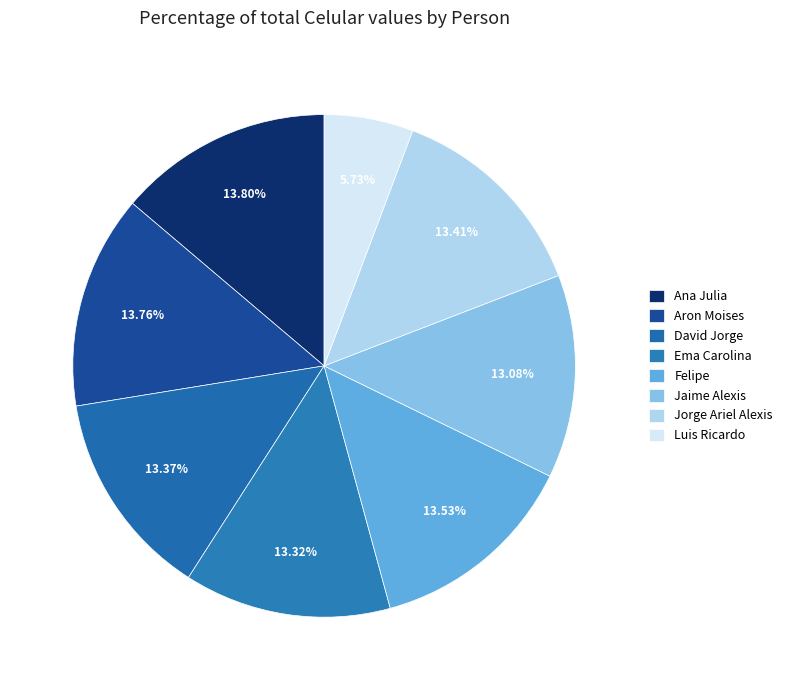

Which slice is the largest?

Ana Julia